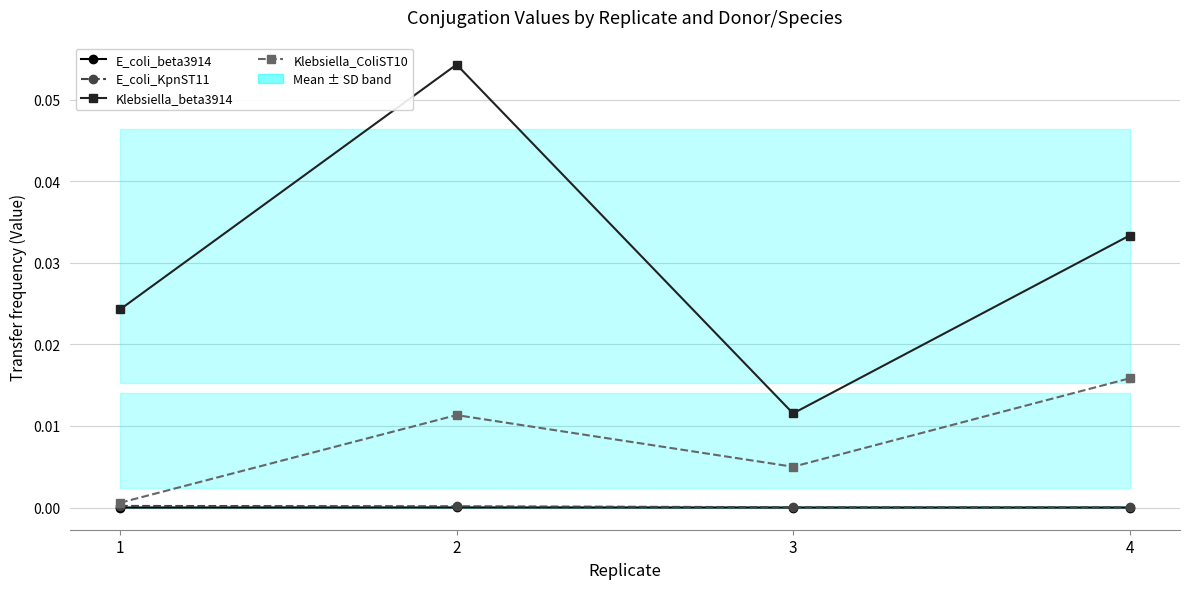

Reading left to right, transcribe all the data shown in this chart.

E_coli_beta3914: 1=0.0	2=0.0	3=0.0	4=0.0
E_coli_KpnST11: 1=0.0	2=0.0	3=0.0	4=0.0
Klebsiella_beta3914: 1=0.0	2=0.1	3=0.0	4=0.0
Klebsiella_ColiST10: 1=0.0	2=0.0	3=0.0	4=0.0